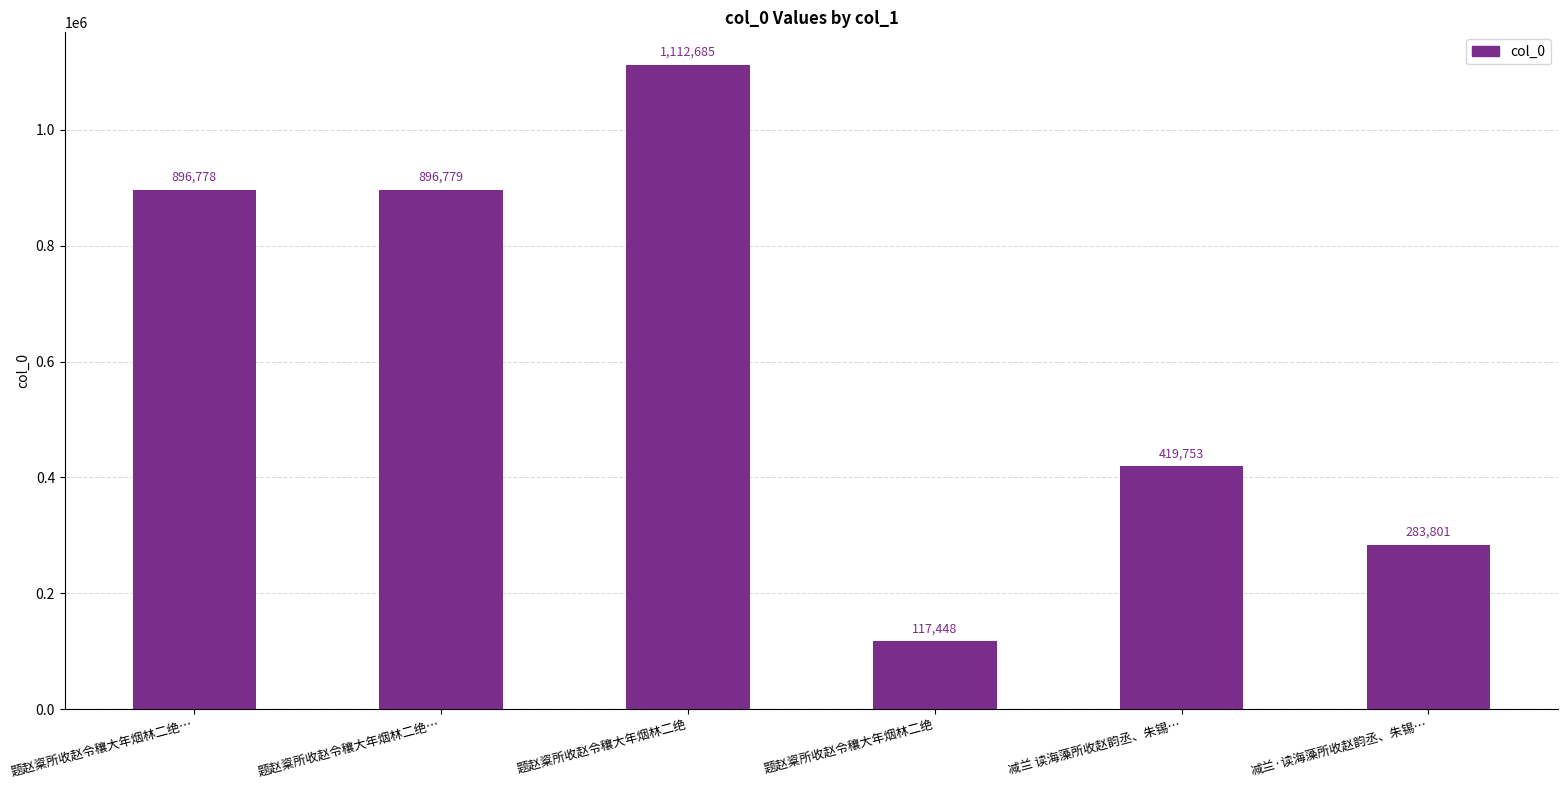

How many values are below 896778?

3